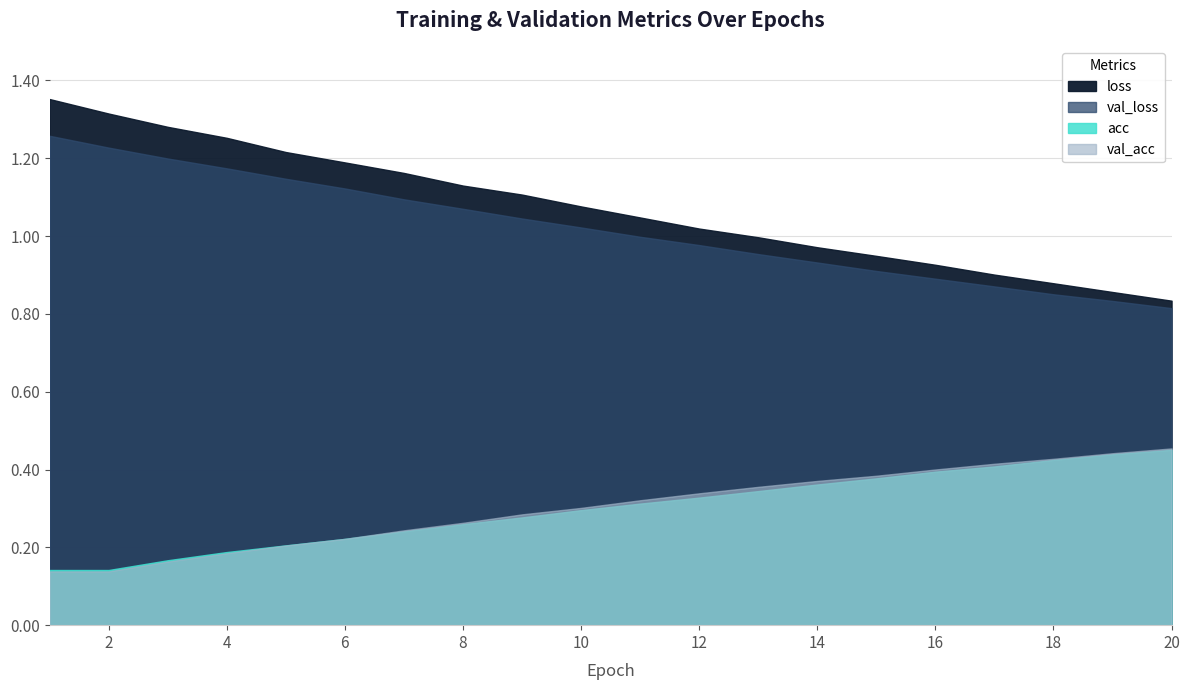

List the series in order of their peak value, lowest first.

acc, val_acc, val_loss, loss